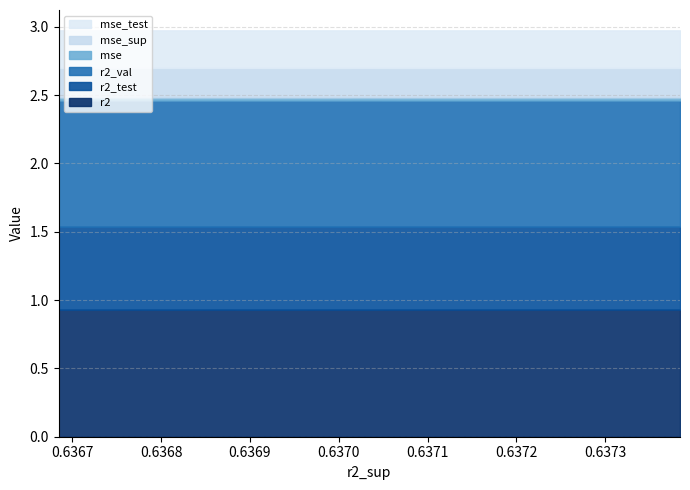

How many lines are shown in the chart?

6